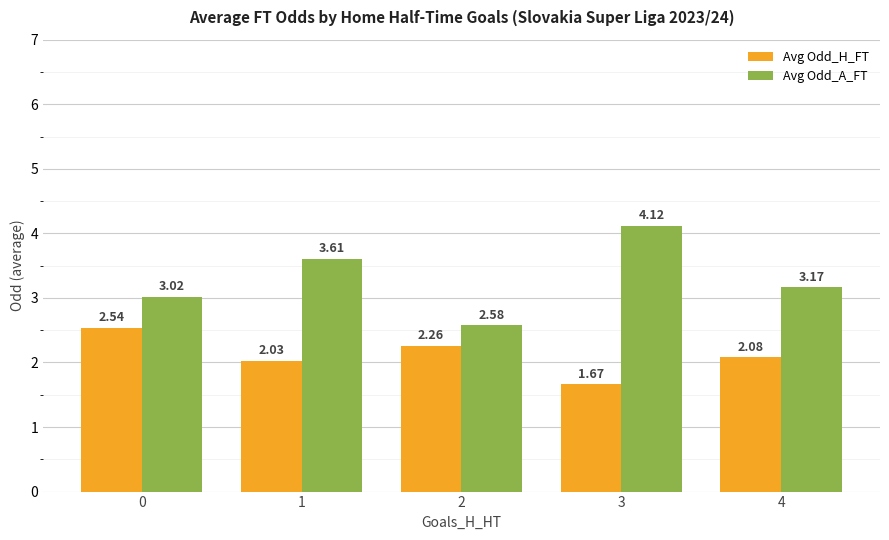

At which category is the sum across all series the highest?

3